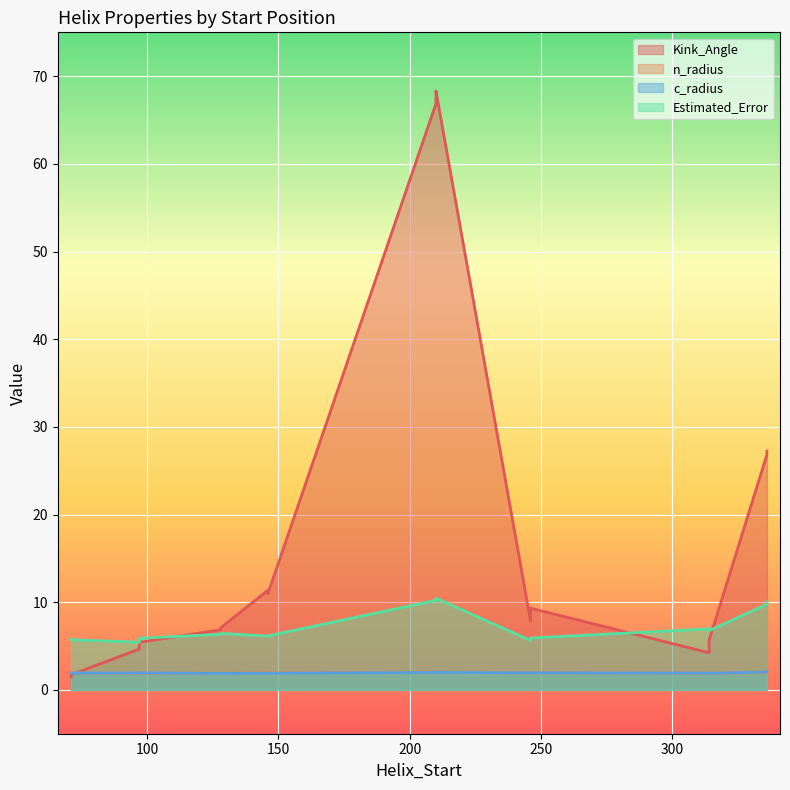

What are all the series names shown in the legend?

Kink_Angle, n_radius, c_radius, Estimated_Error